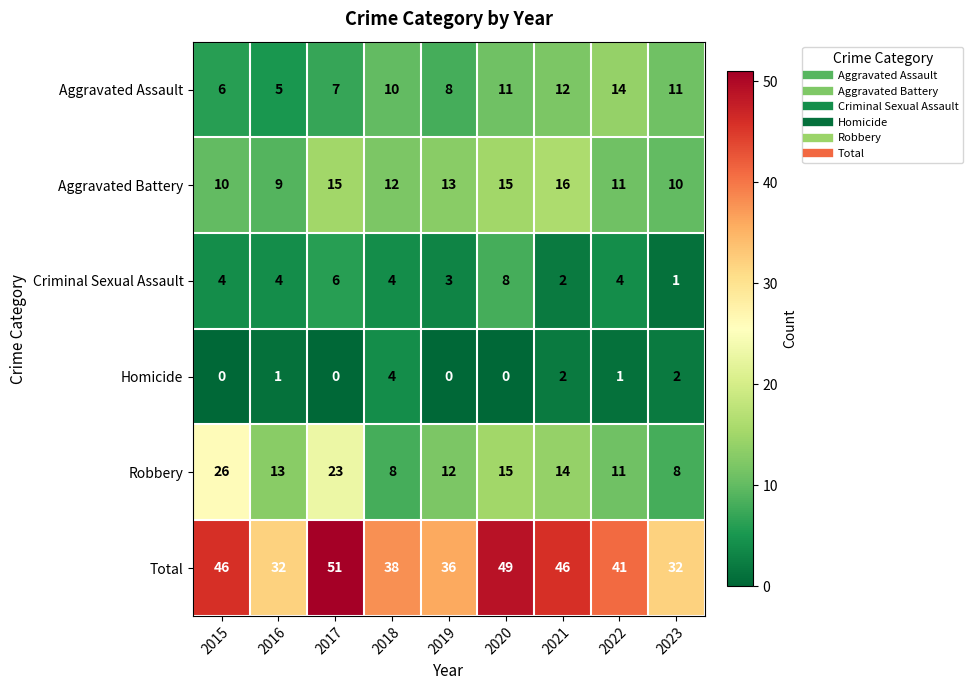

What is the difference between the highest and lowest values at 2019?

36